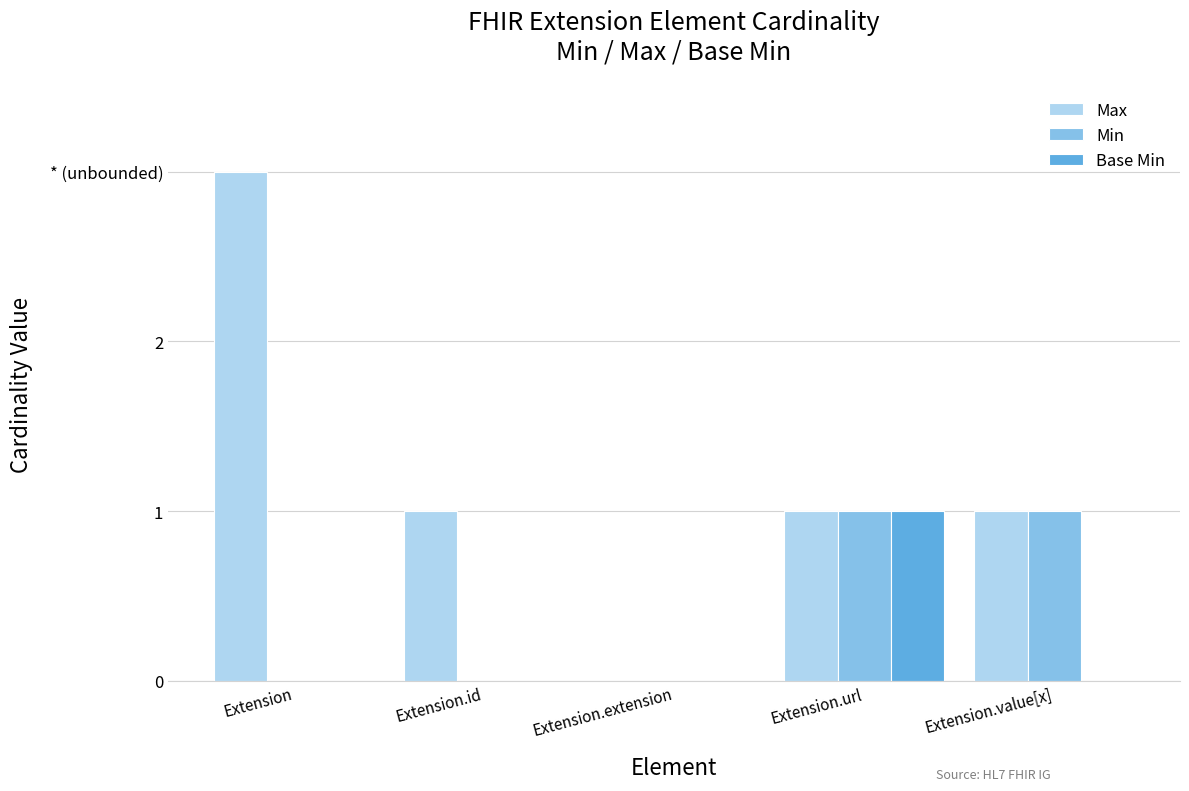

What is the difference between the maximum and minimum values in the Base Min series?

1